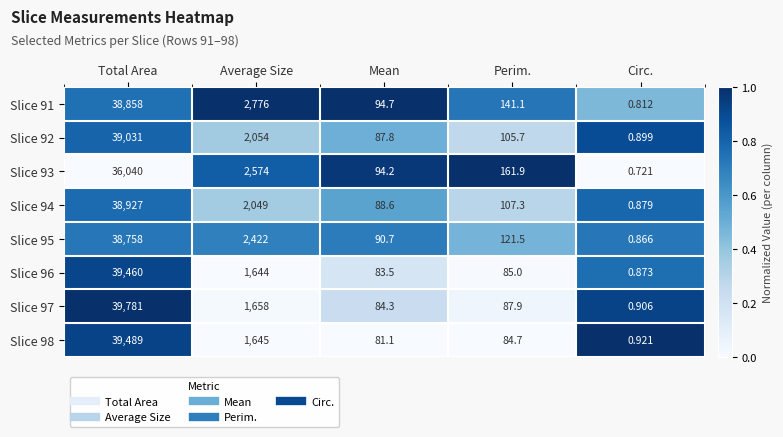

At how many categories does at least one series exceed 0?

5